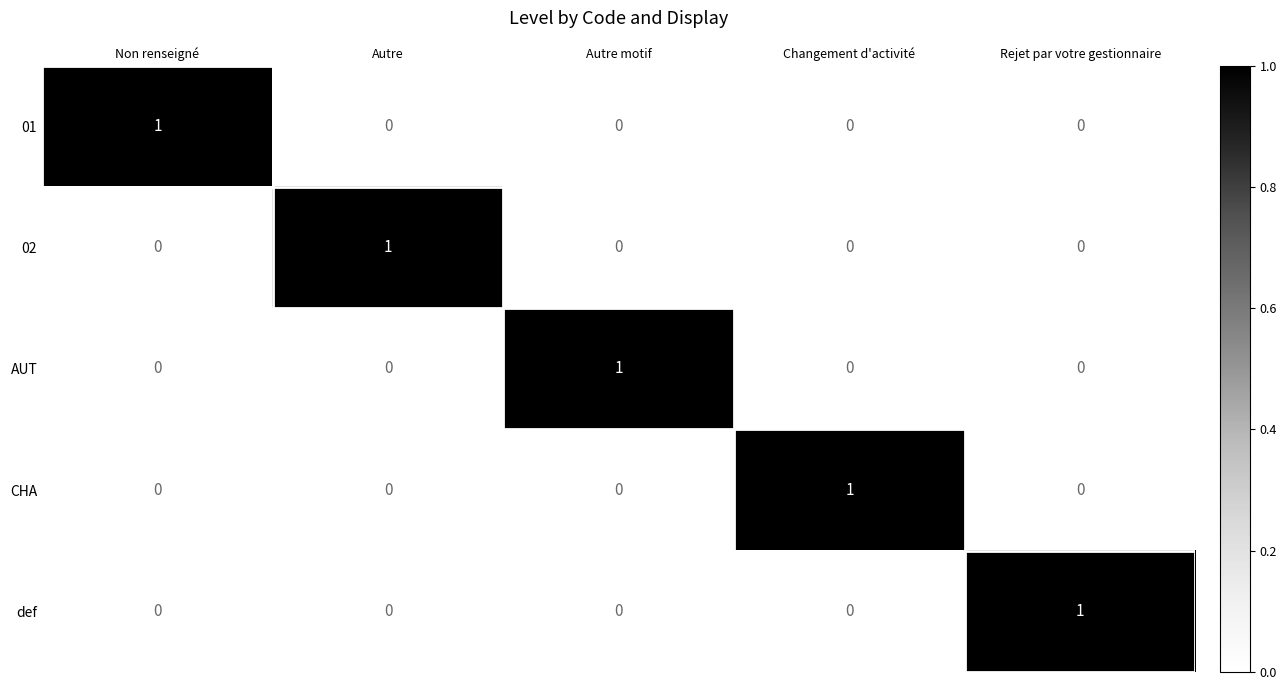

At how many categories does at least one series exceed 0?

5